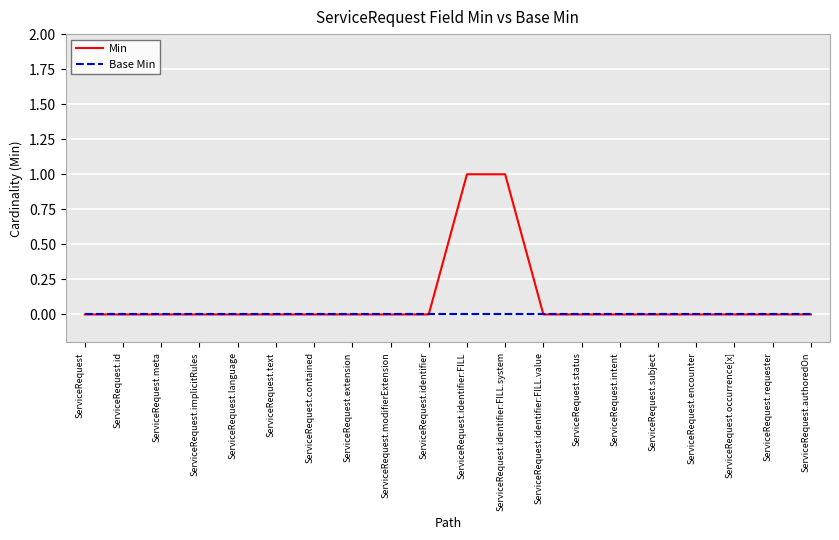

Which series has the largest total across all categories?

Min